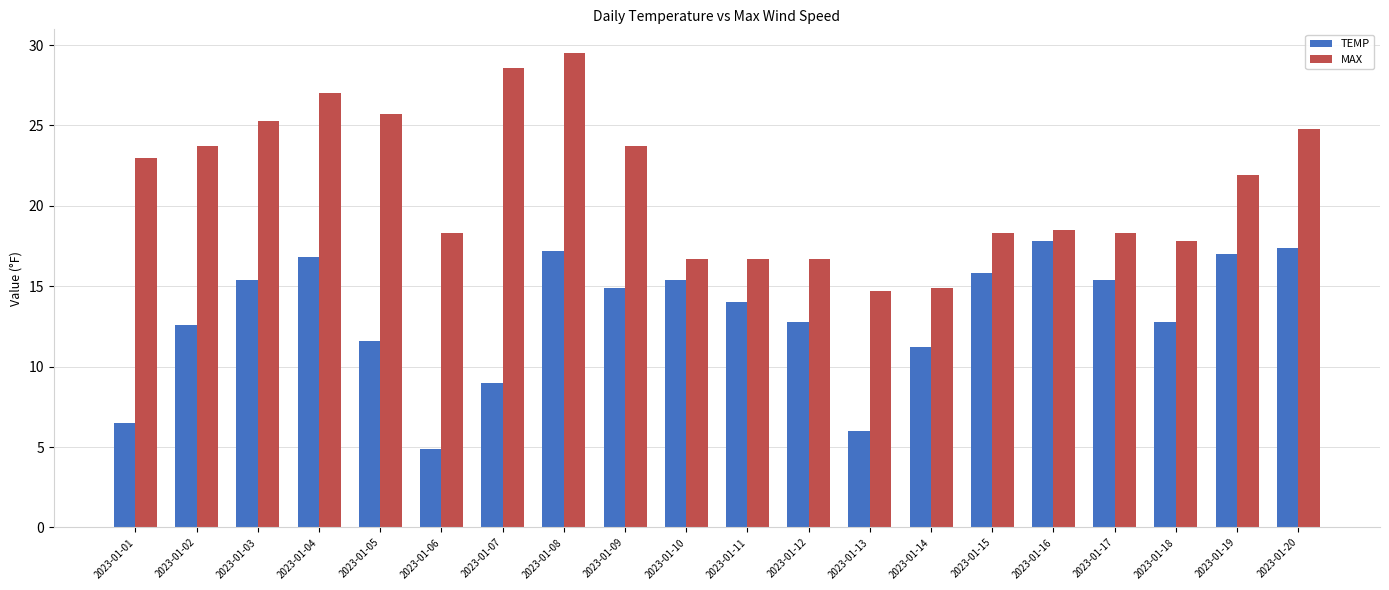

What is the smallest value displayed?

4.9